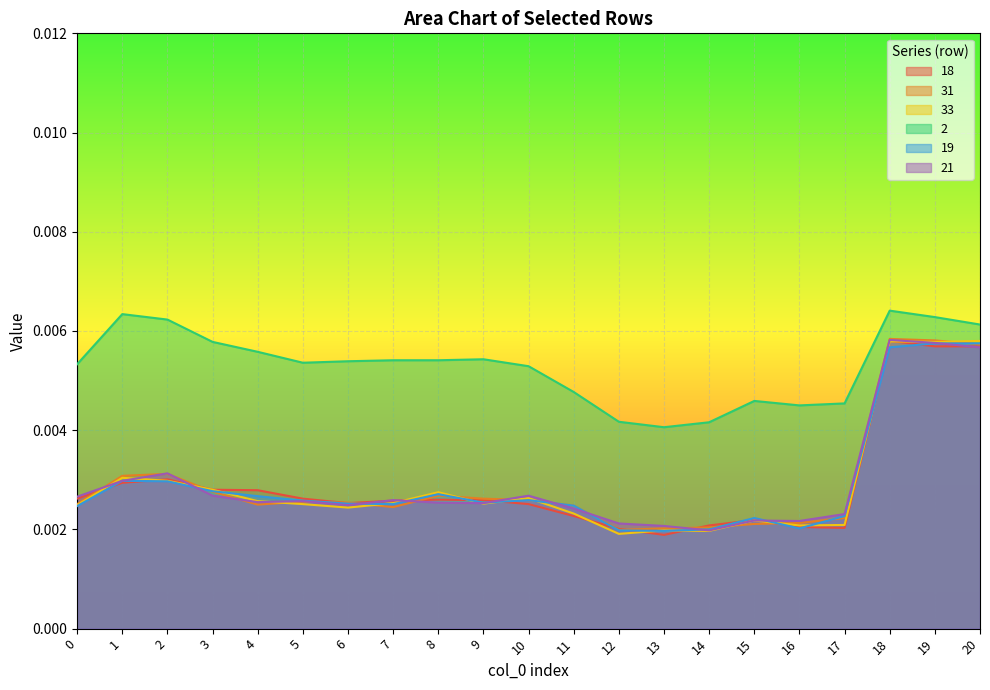

Rank the categories by 21 value from highest to lowest.

18, 19, 20, 2, 1, 3, 10, 0, 7, 5, 4, 8, 9, 6, 11, 17, 15, 16, 12, 13, 14